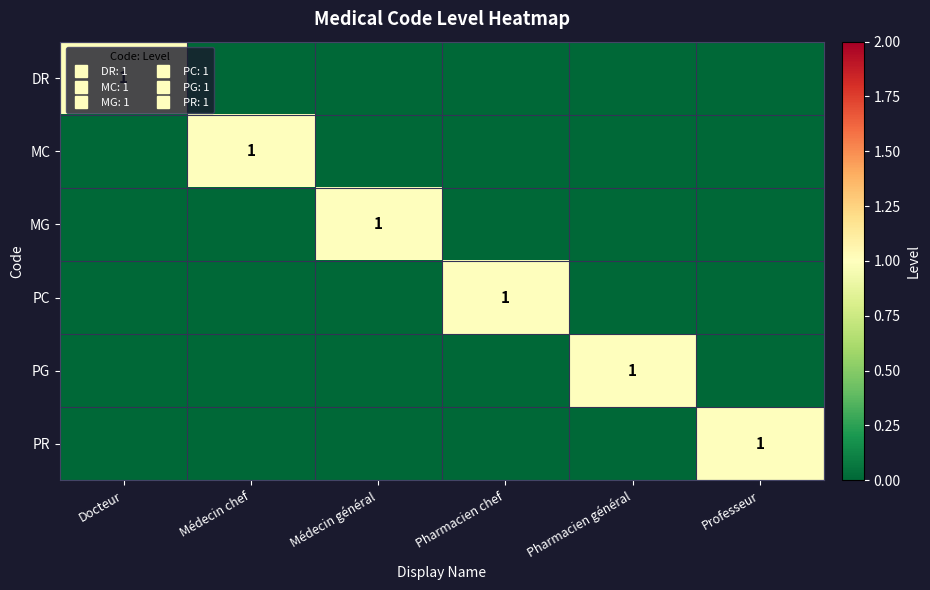

At how many categories does at least one series exceed 0?

6